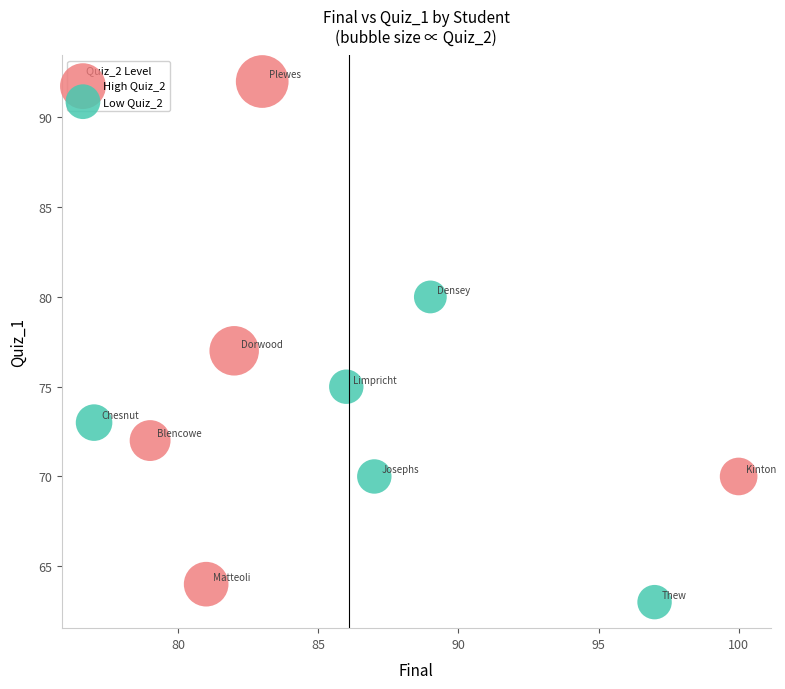

Which series has the largest Y range (max minus min)?

High Quiz_2